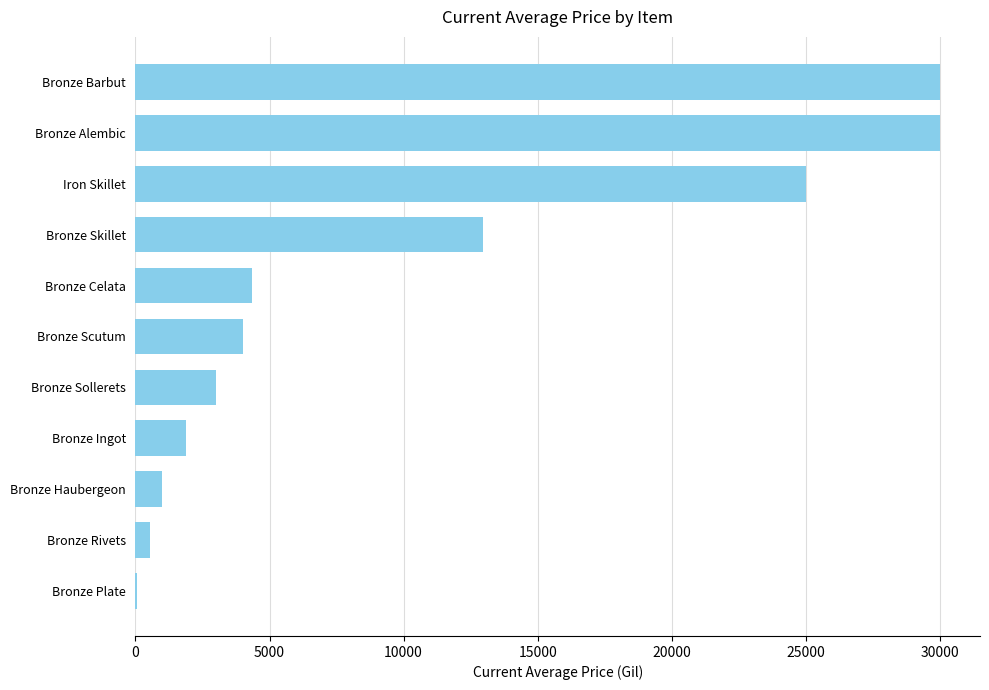

Reading top to bottom, extract all data points from this chart.

Bronze Barbut=30000.0	Bronze Alembic=30000.0	Iron Skillet=25009.8	Bronze Skillet=12964.3	Bronze Celata=4333.3	Bronze Scutum=4000.0	Bronze Sollerets=3000.0	Bronze Ingot=1867.8	Bronze Haubergeon=1000.0	Bronze Rivets=533.3	Bronze Plate=40.0